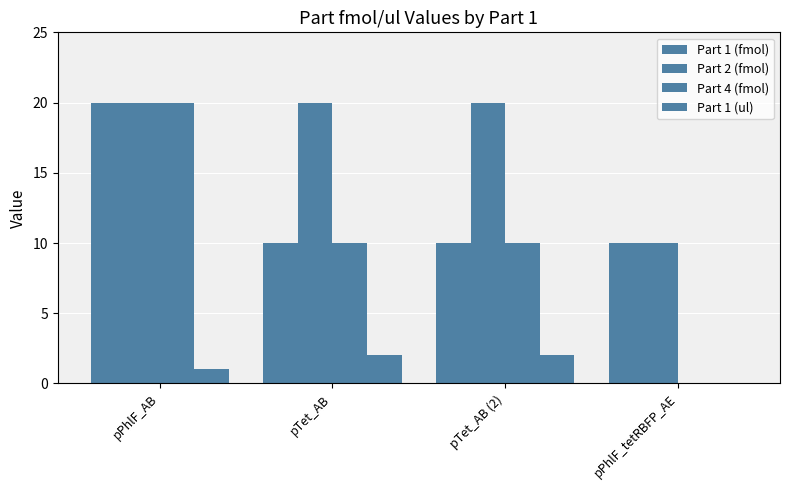

Are the bars horizontal?

No